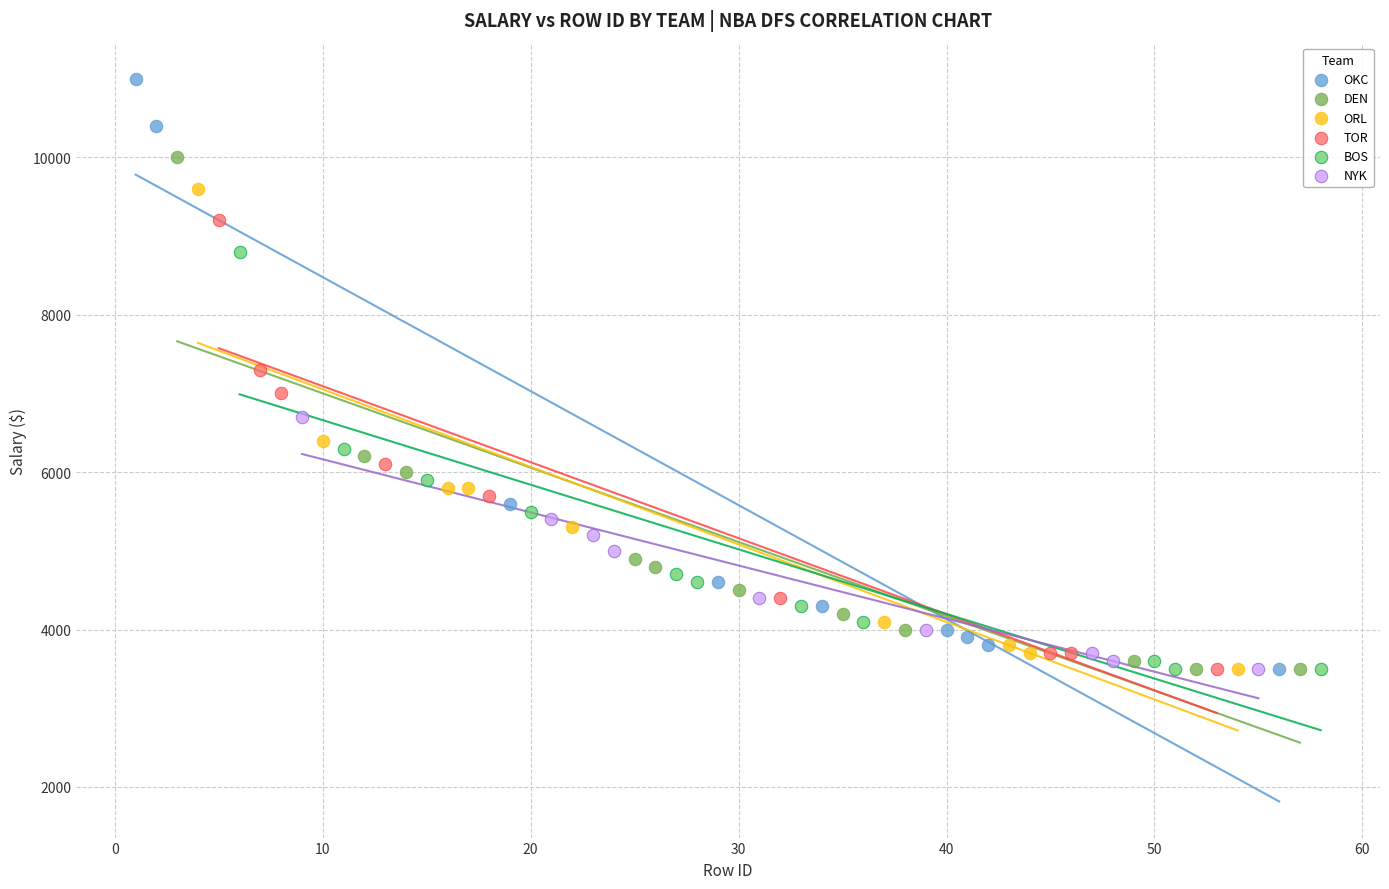

Which series reaches the maximum Y coordinate?

OKC